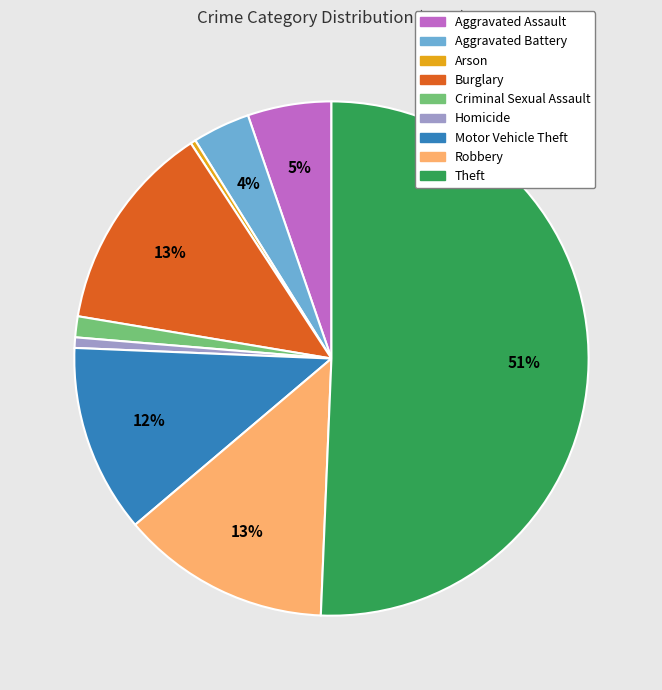

To the nearest percent, what is the difference between the Aggravated Assault and Motor Vehicle Theft slice percentages?

7%